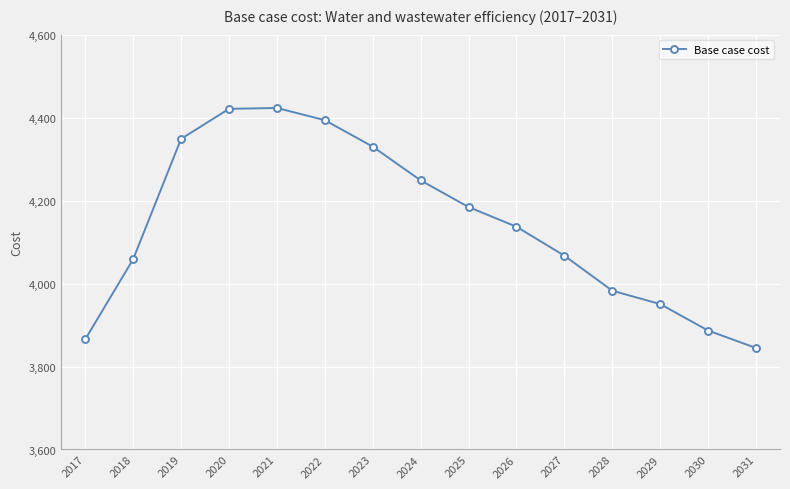

What value does the data have at 2019?

4348.7